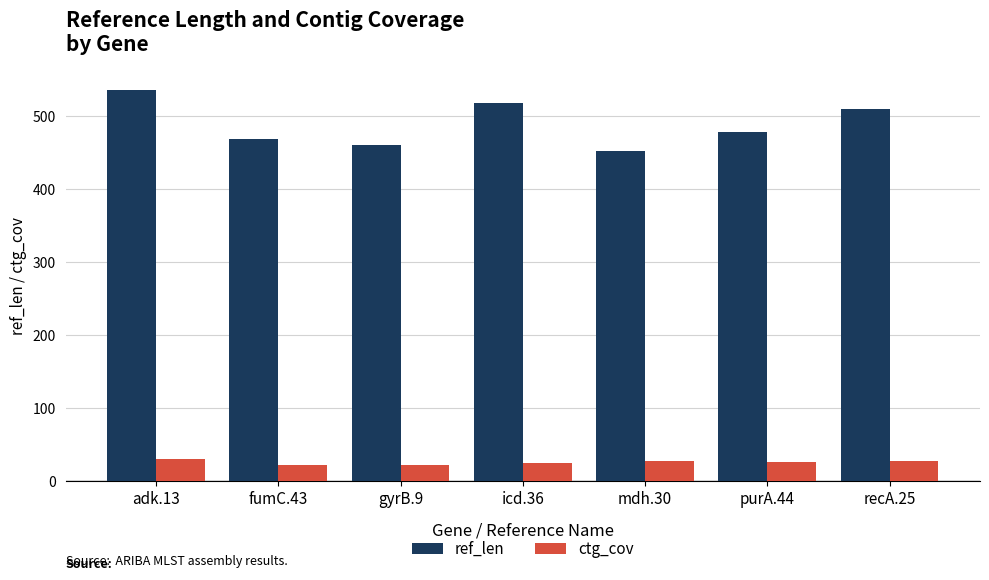

What is the label of the 7th bar from the left?

recA.25